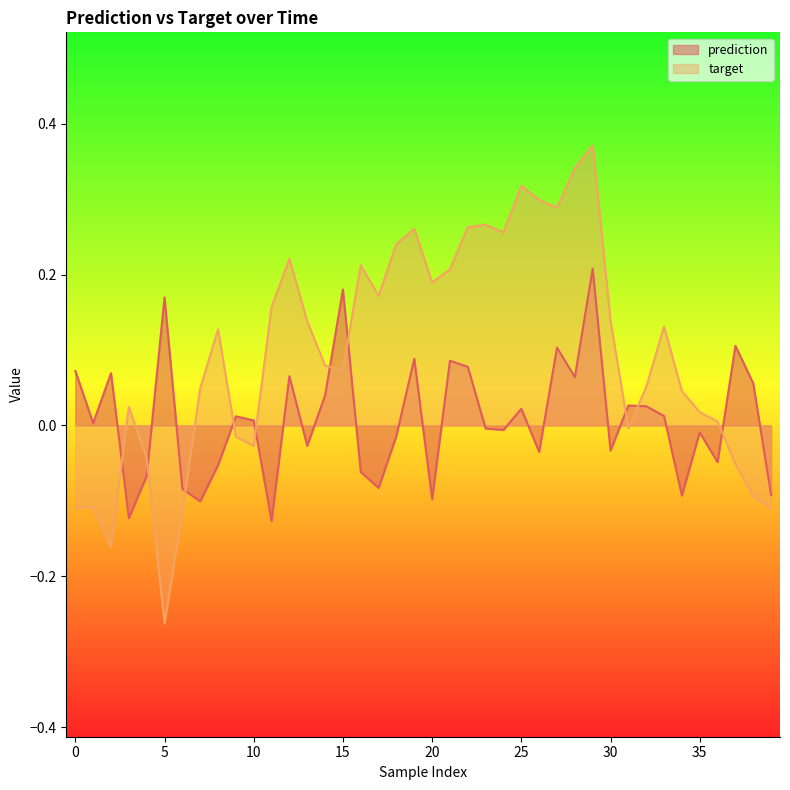

Which has a higher value, 16 or 26?

26